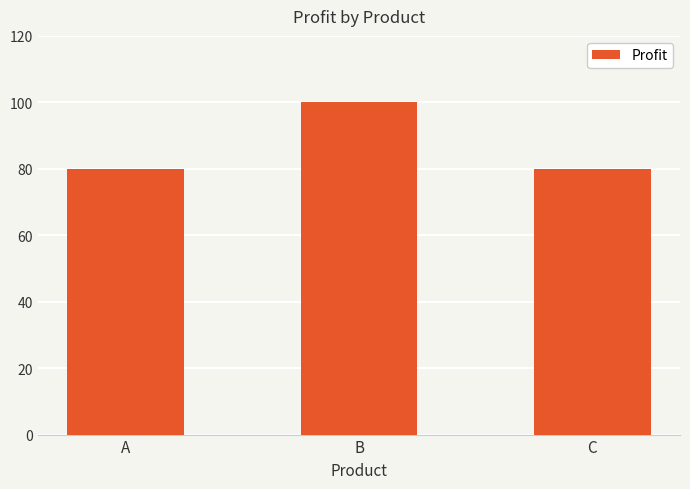

Is it true that the value at B is 24?

False